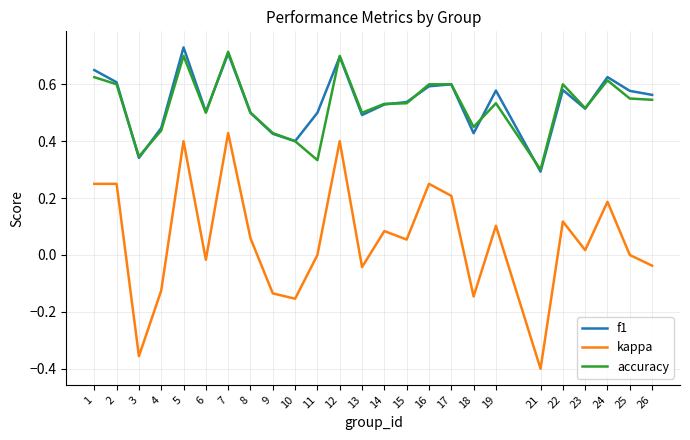

Between 6 and 12, which series saw the biggest shift?

kappa